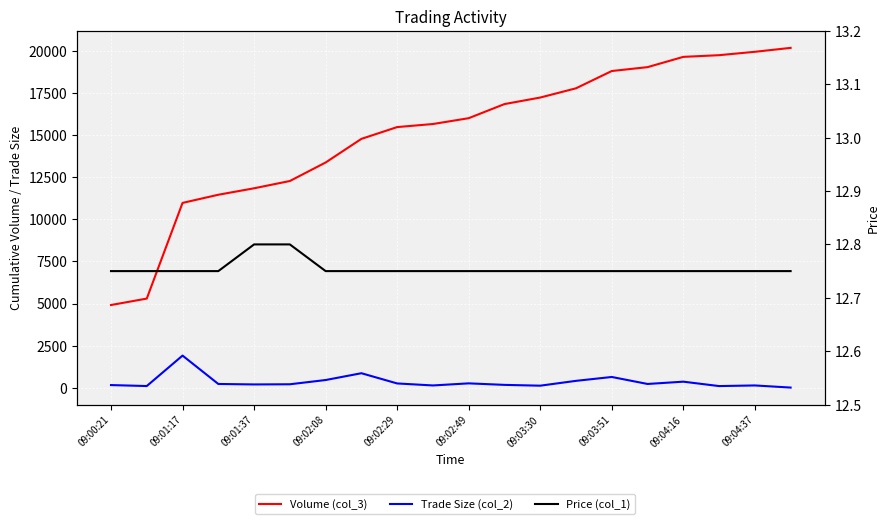

Where does the Volume (col_3) series first go above 16006?

11